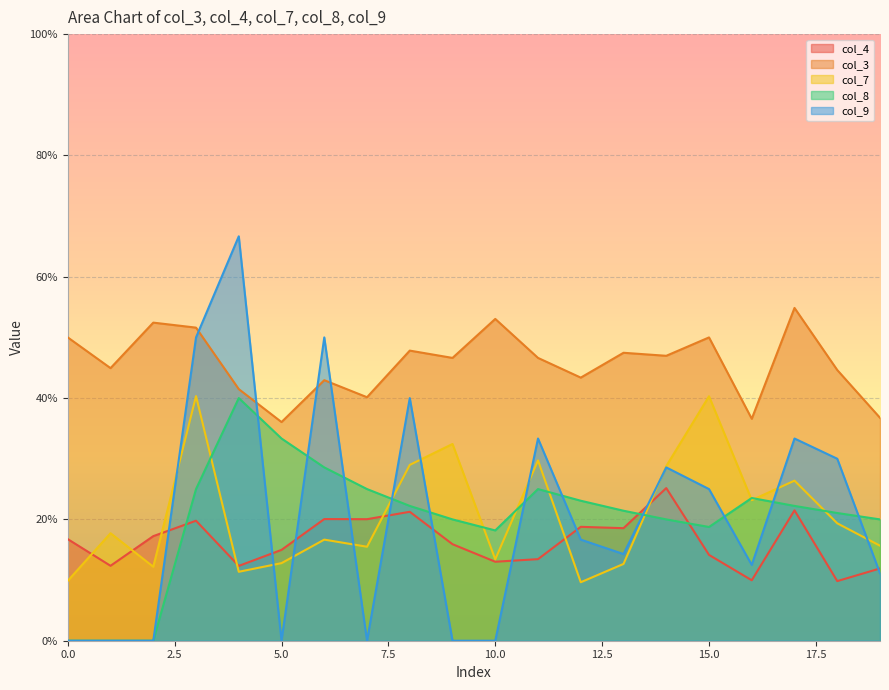

What is the greatest value displayed?

0.7